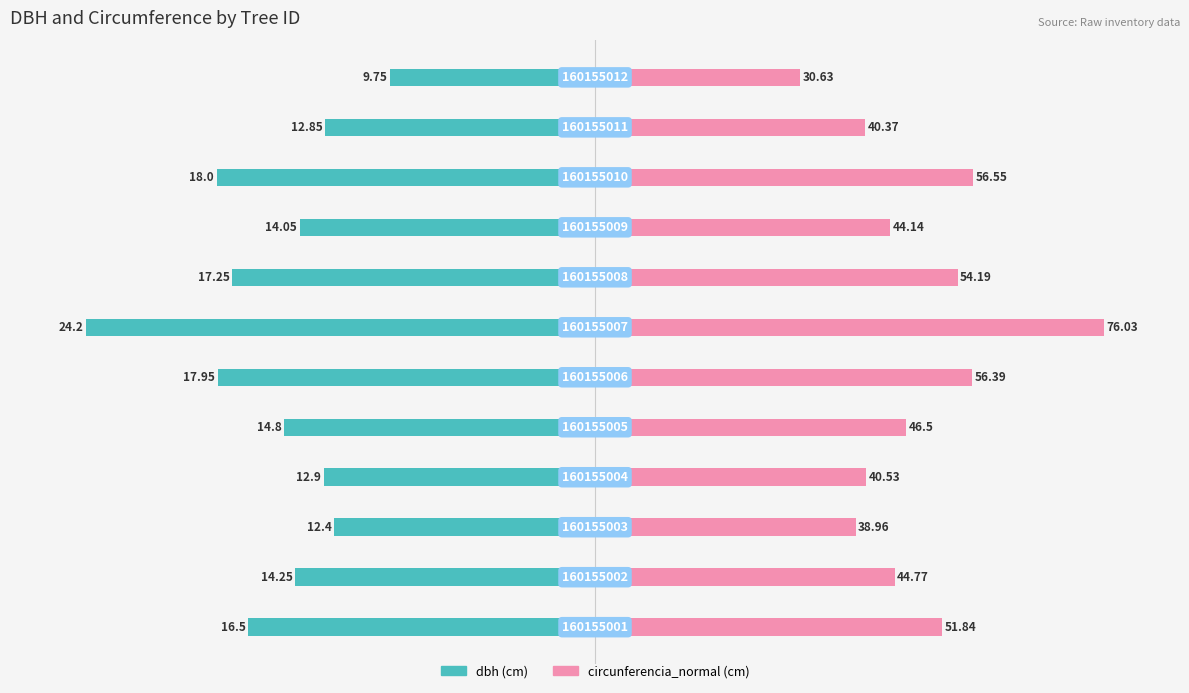

Count the number of categories in the chart.

12